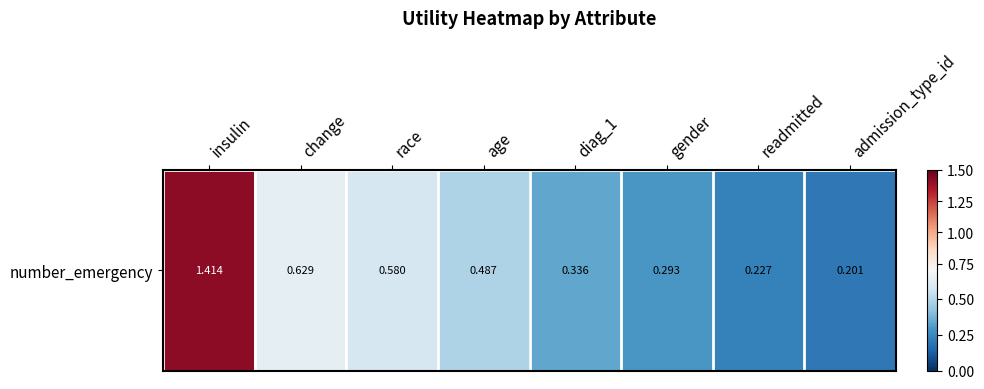

Is it true that the value at diag_1 is 0.6?

False